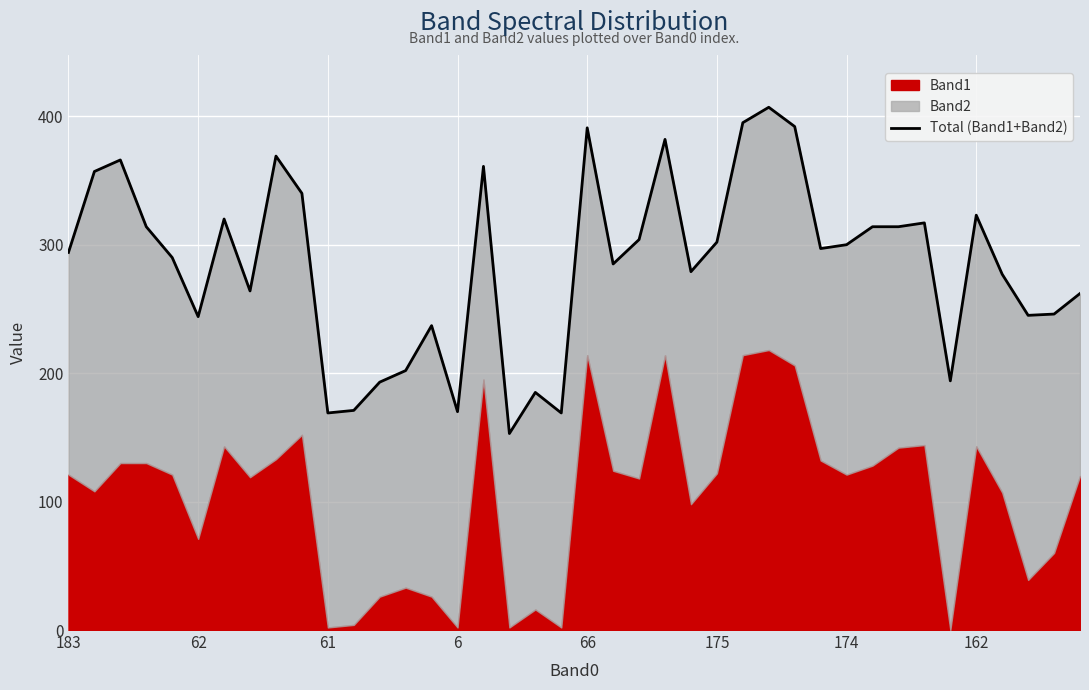

What is the value of the 4th point from the left?

314